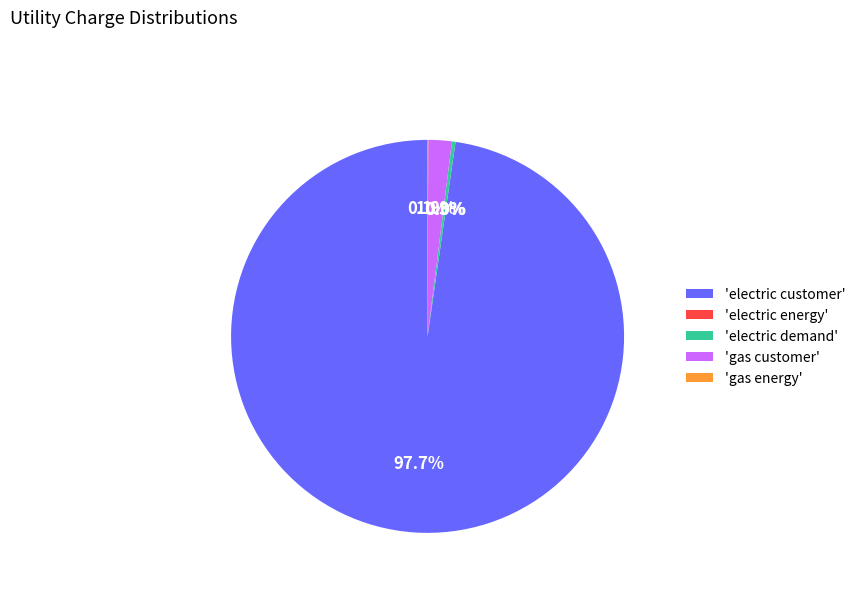

What portion of the pie excludes 'gas customer'?

98.1%